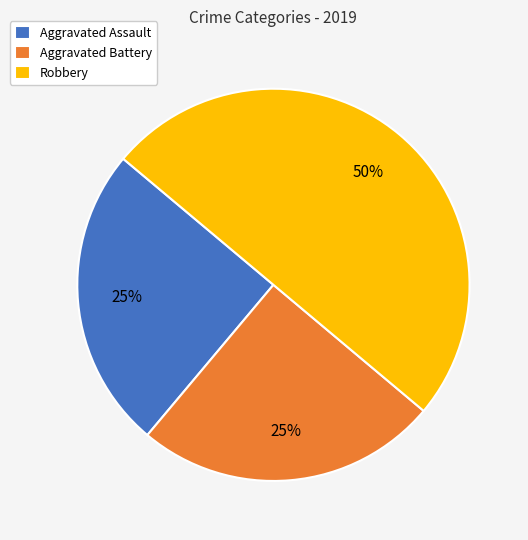

Which slice is the largest?

Robbery